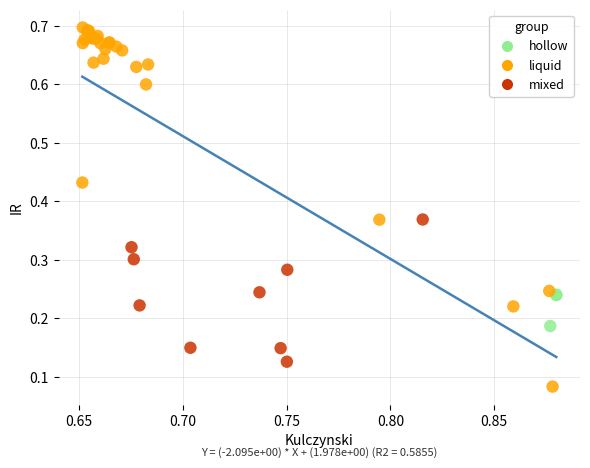

Which series contains the highest Y value?

liquid